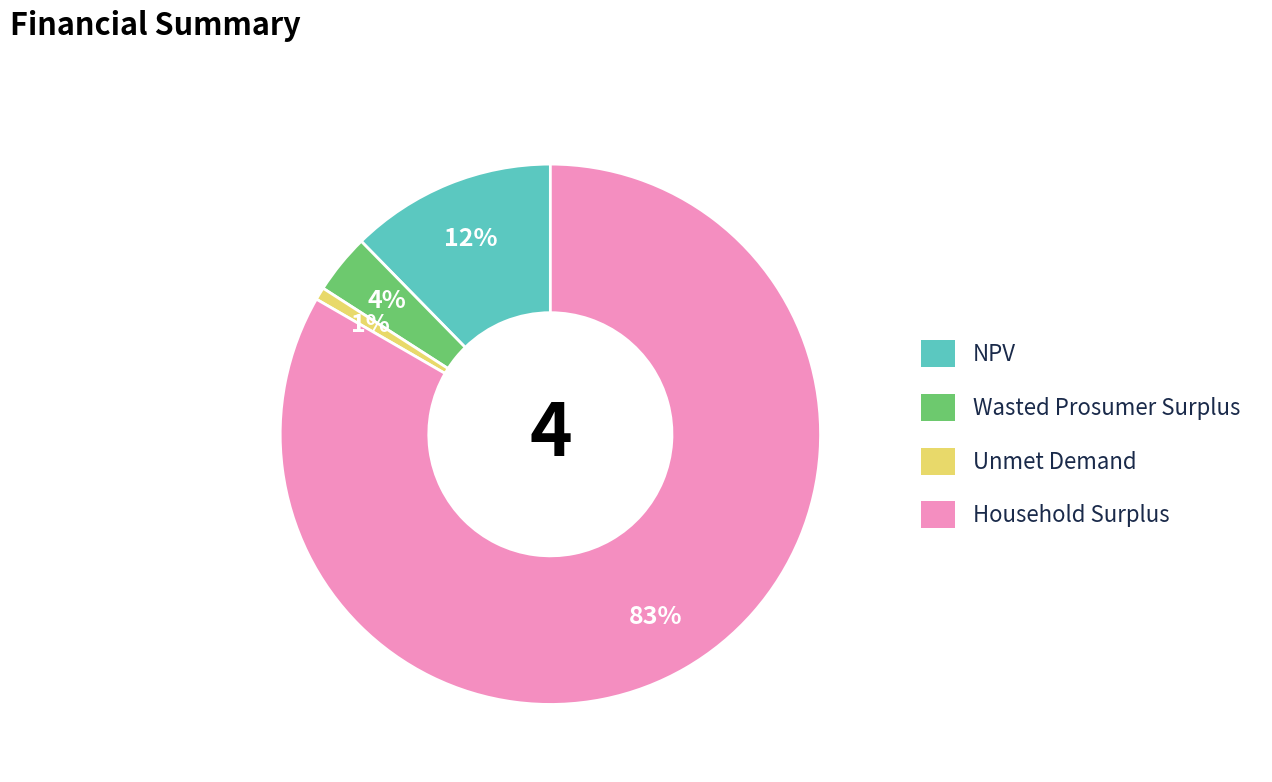

Is it true that Unmet Demand is 11% of the pie?

False